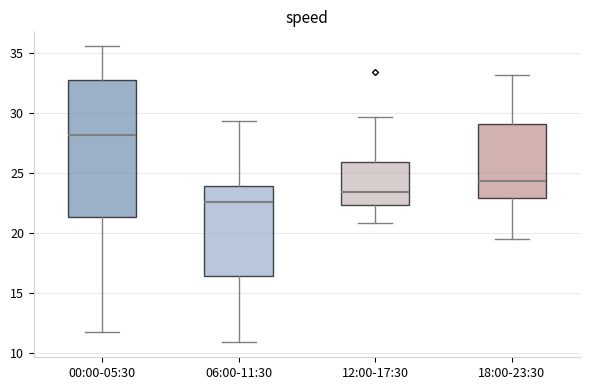

Reading left to right, read every box against the y-axis: the position of its median line, the range the box covers, and the ends of its whiskers. The values are not printed on the chart, so give them approximately, as read against the axis.

00:00-05:30: median 28.0, box 21.5 to 33.0, whiskers 11.5 to 35.5
06:00-11:30: median 22.5, box 16.5 to 24.0, whiskers 11.0 to 29.5
12:00-17:30: median 23.5, box 22.5 to 26.0, whiskers 21.0 to 29.5
18:00-23:30: median 24.5, box 23.0 to 29.0, whiskers 19.5 to 33.0